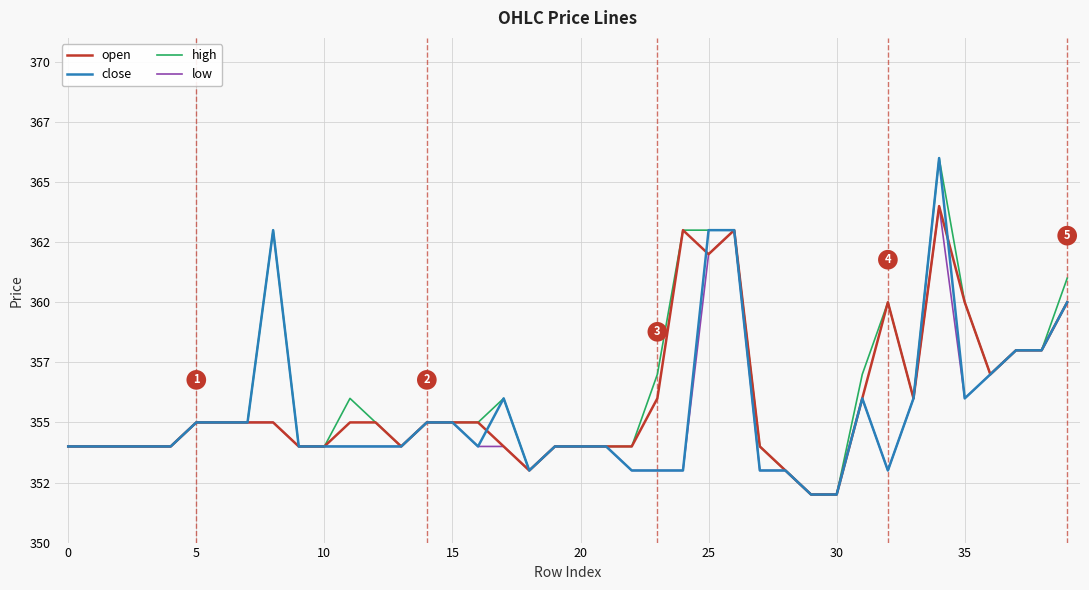

Does the chart have visible grid lines?

Yes